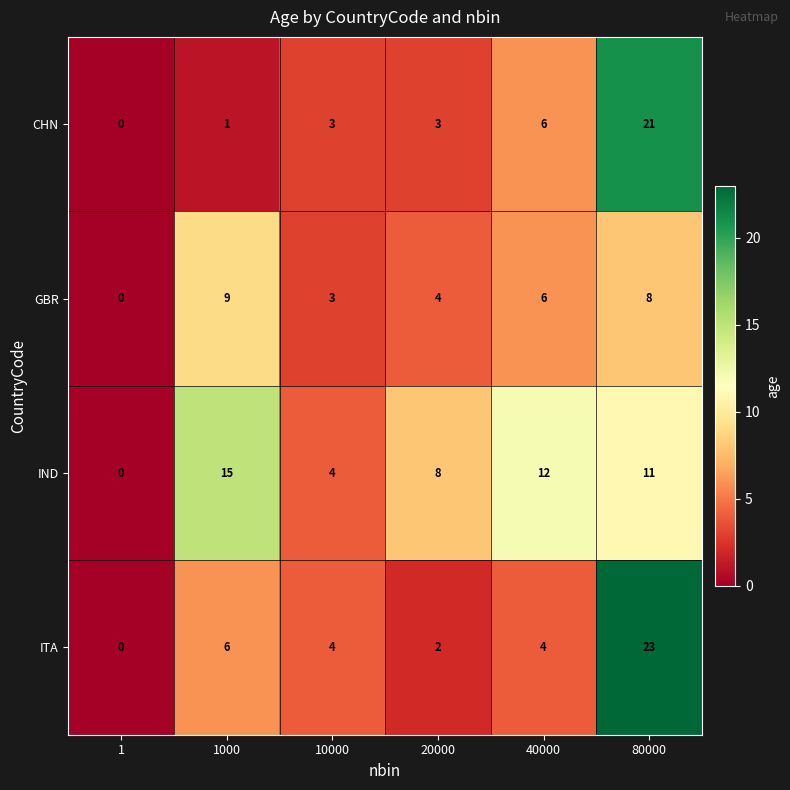

Is it true that GBR equals 5 at 1000?

False